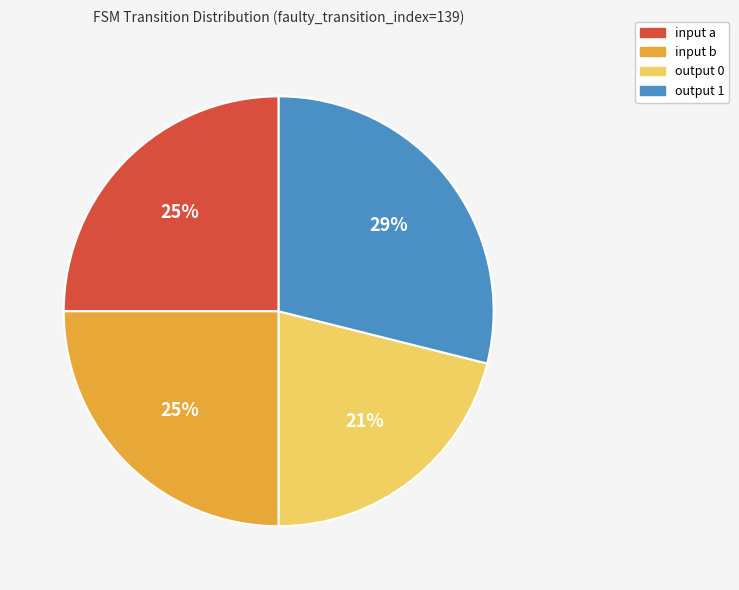

Which slice is the smallest?

output 0